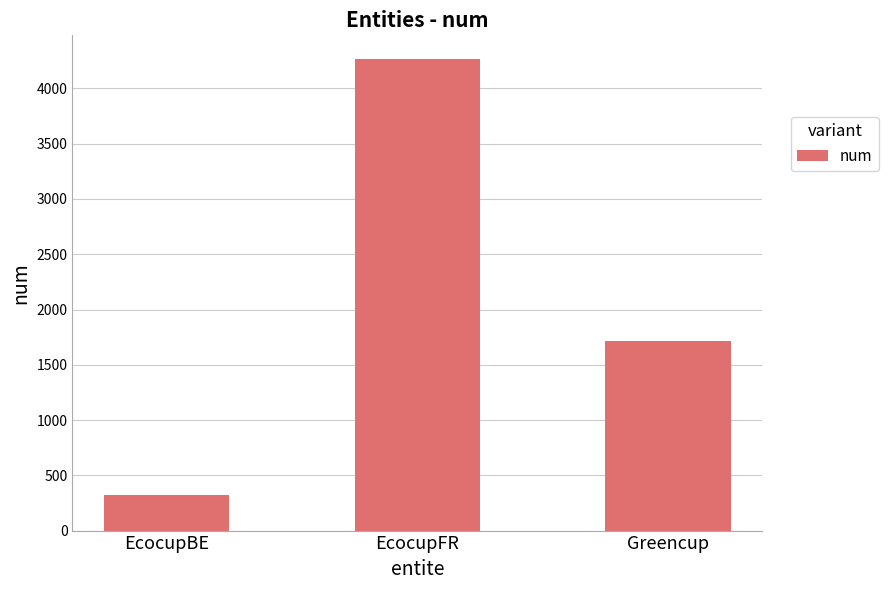

Rank the categories by value from lowest to highest.

EcocupBE, Greencup, EcocupFR